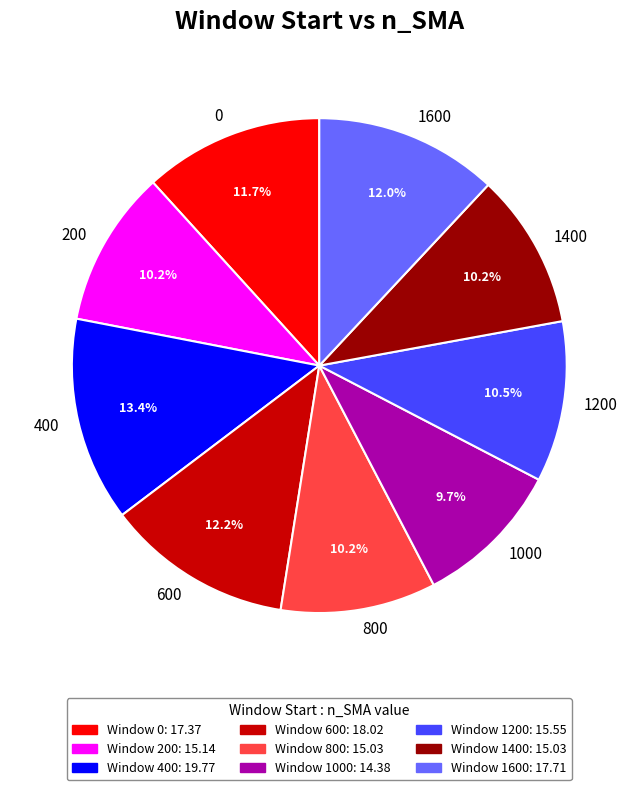

Does 0 represent more than half of the total?

No